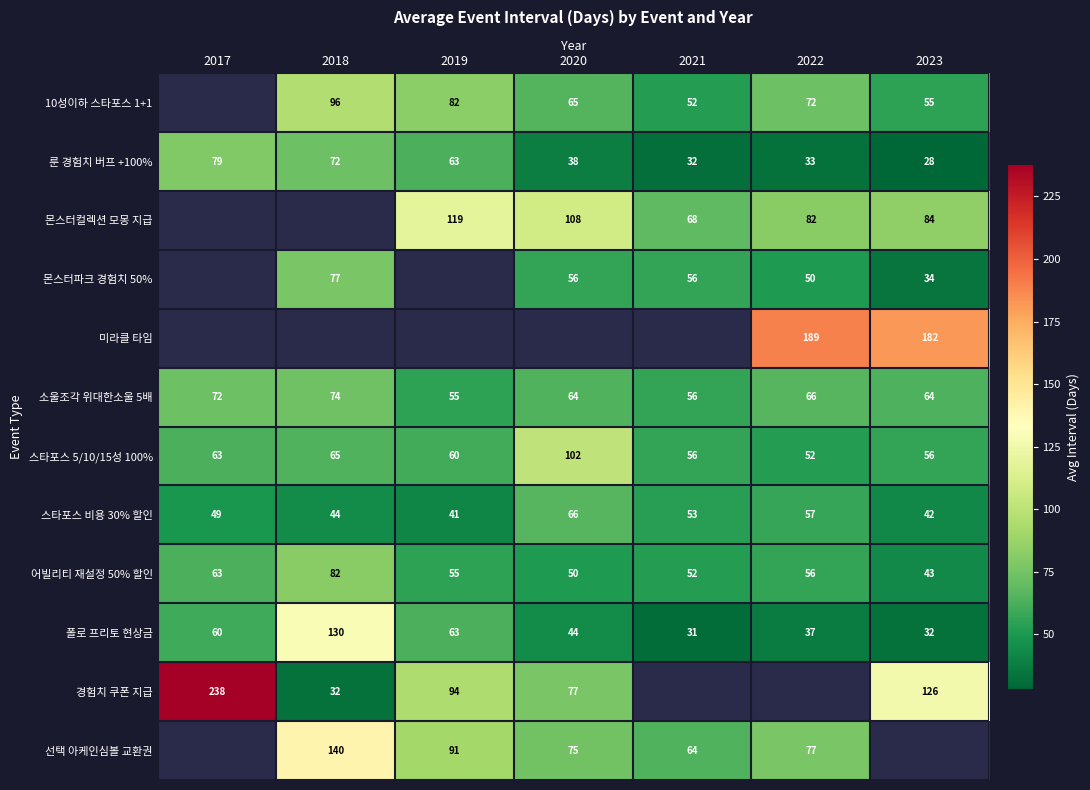

What is the spread (max minus min) of values at 2023?

154.0